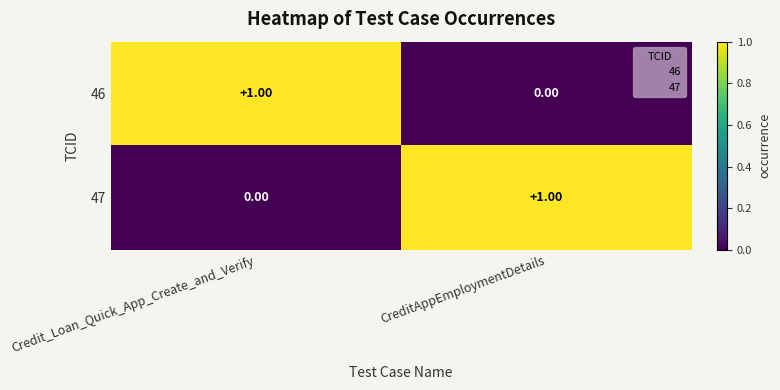

Which category has the lowest value in the 46 series?

CreditAppEmploymentDetails